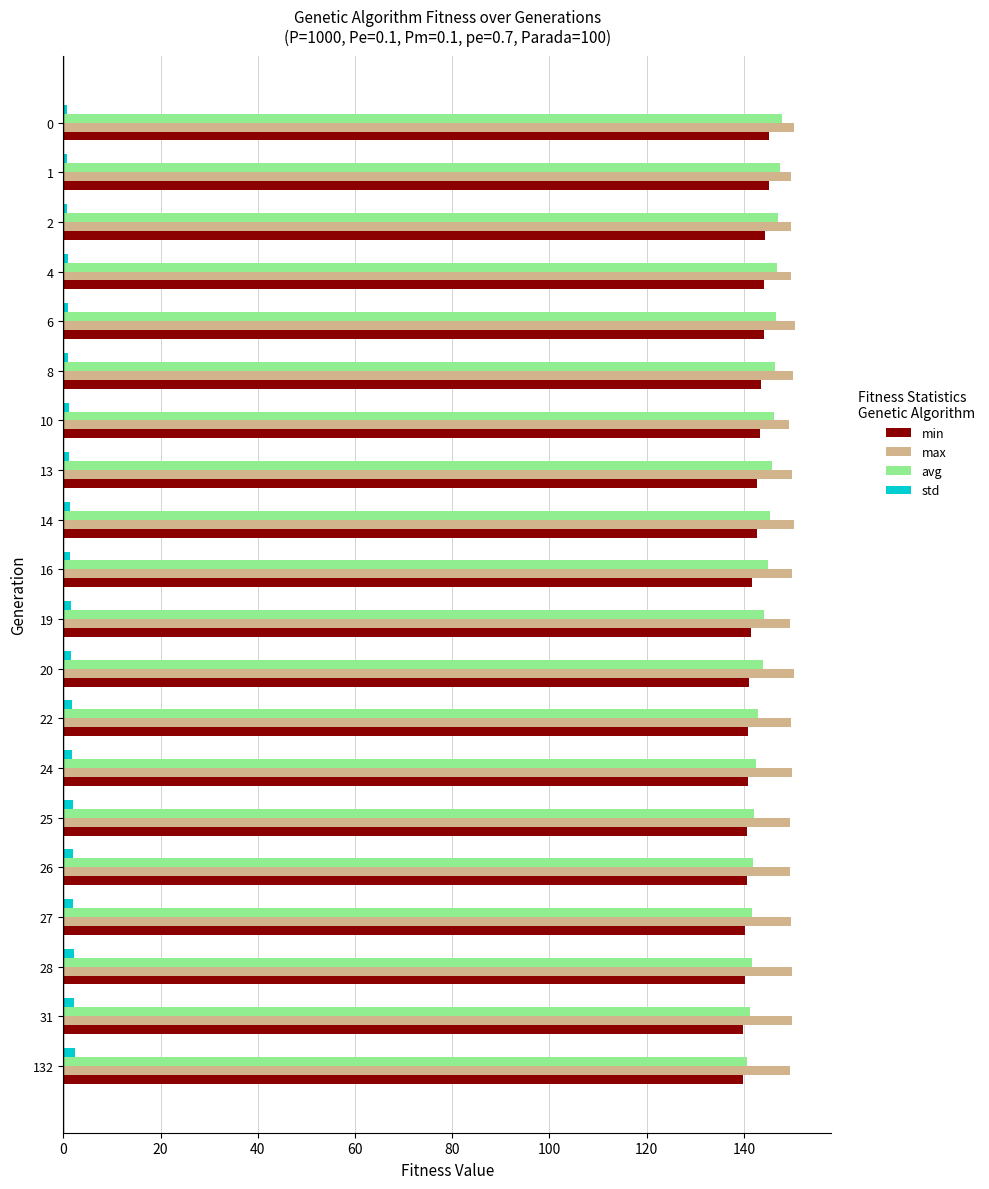

What is the sum of all min values?

2842.6